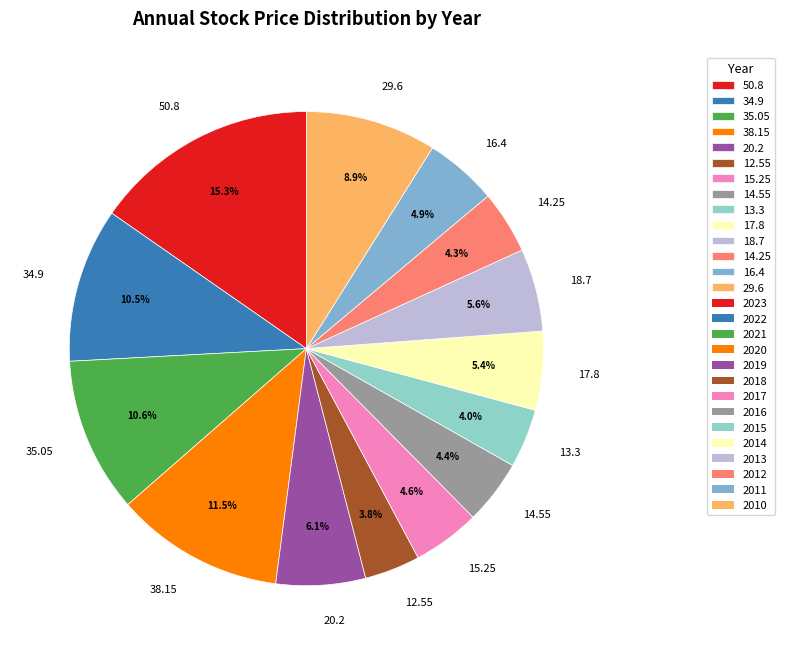

To the nearest percent, what is the average slice percentage?

7%